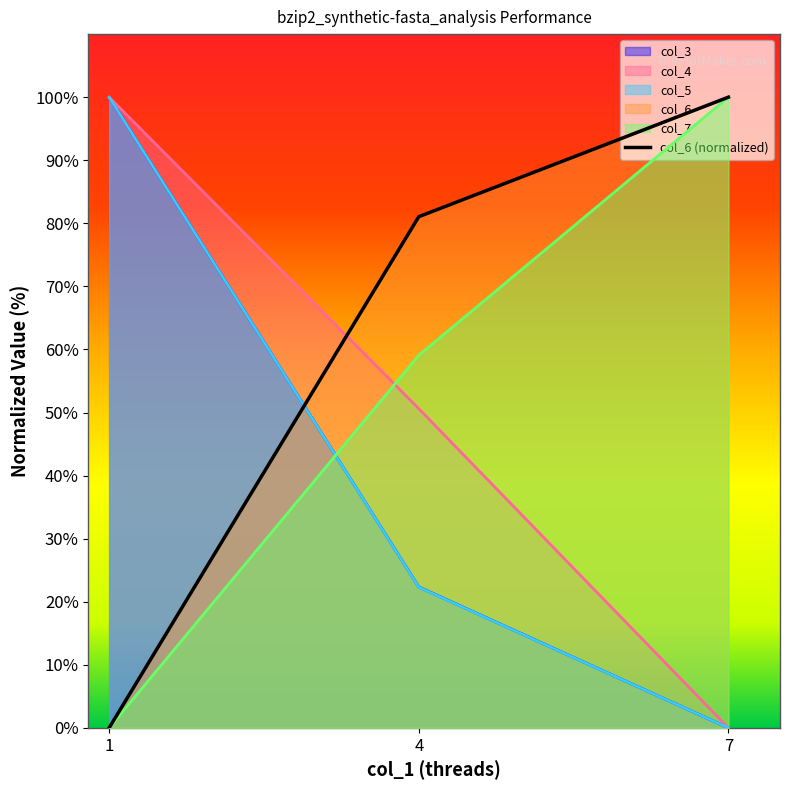

Count the values in the range 0 to 100.

3